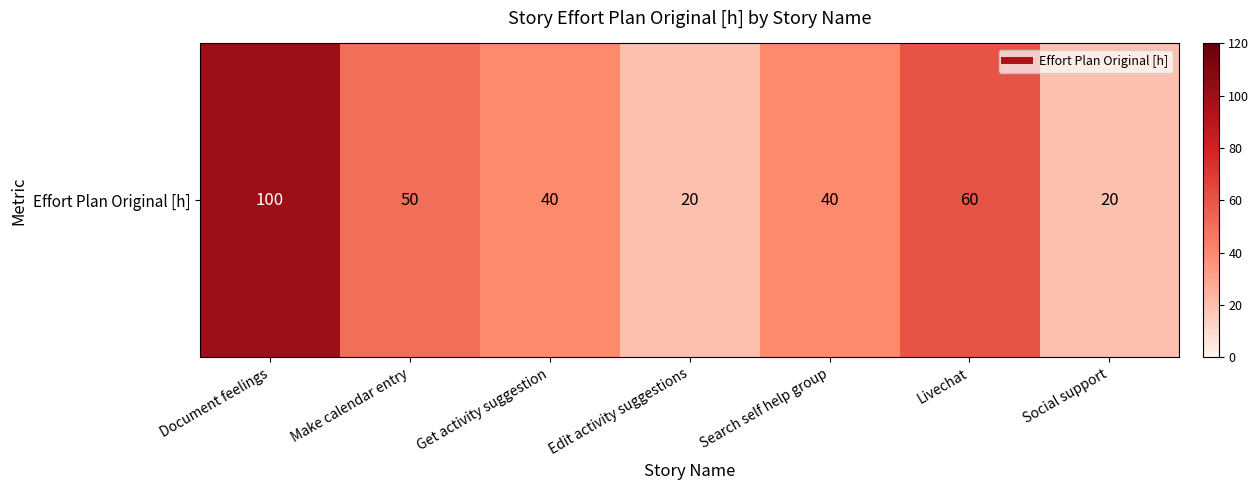

Where does the data first go above 40?

Document feelings